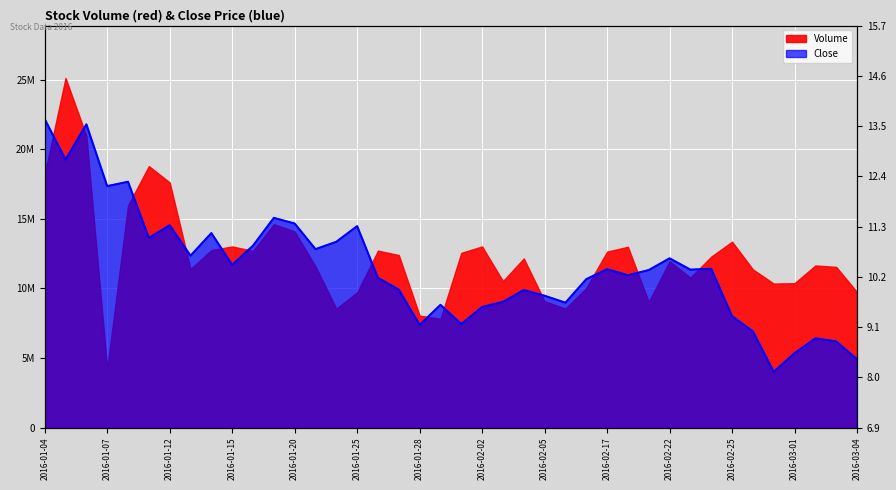

What is the approximate value at 2016-02-16?

10.1